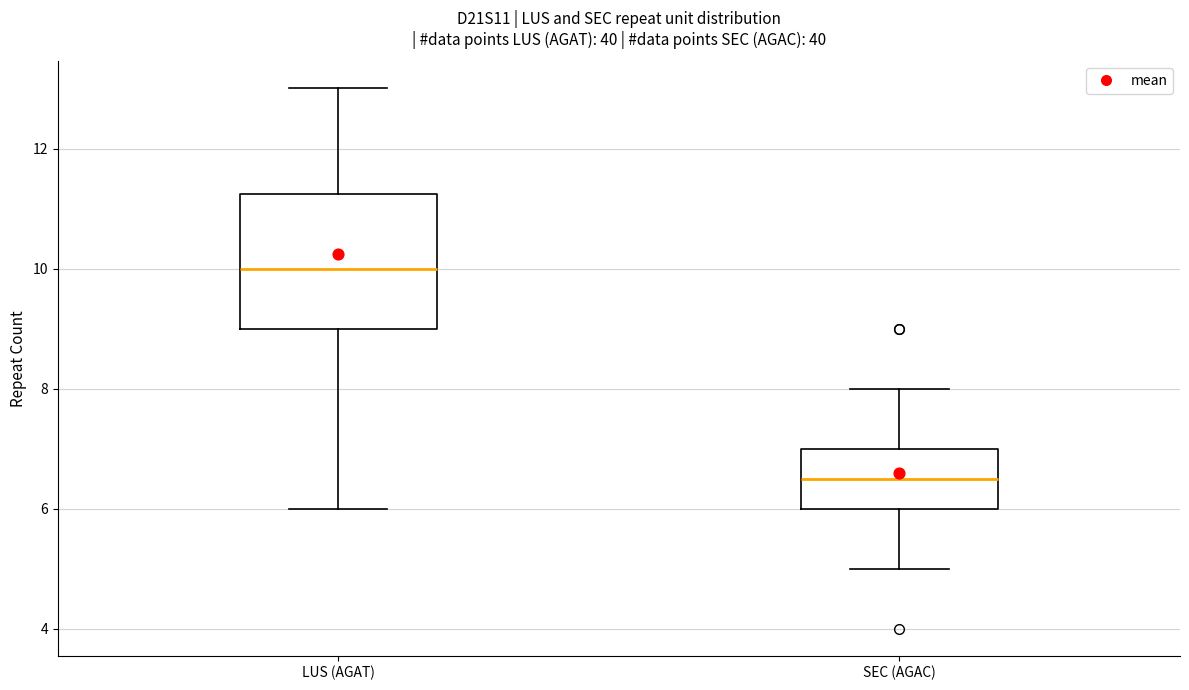

Where does the lower whisker of the box for LUS (AGAT) end on the y-axis? The values are not printed on the chart, so give them approximately, as read against the axis.

6.0